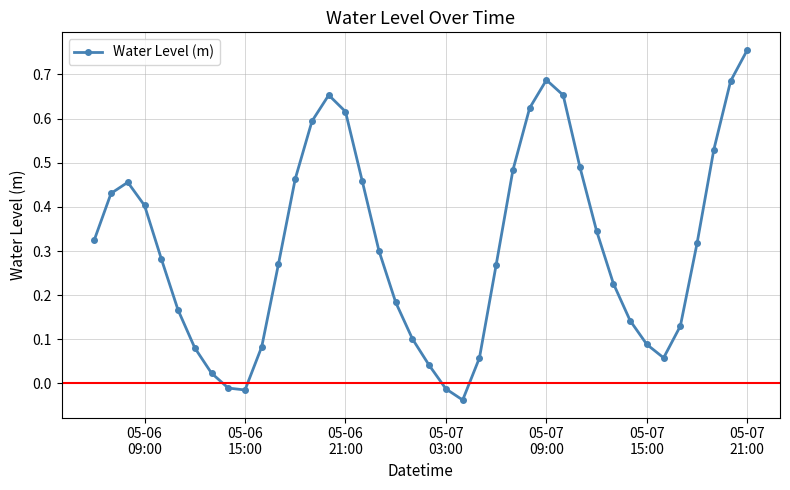

True or false: the data has more than 0 interior local peaks.

True